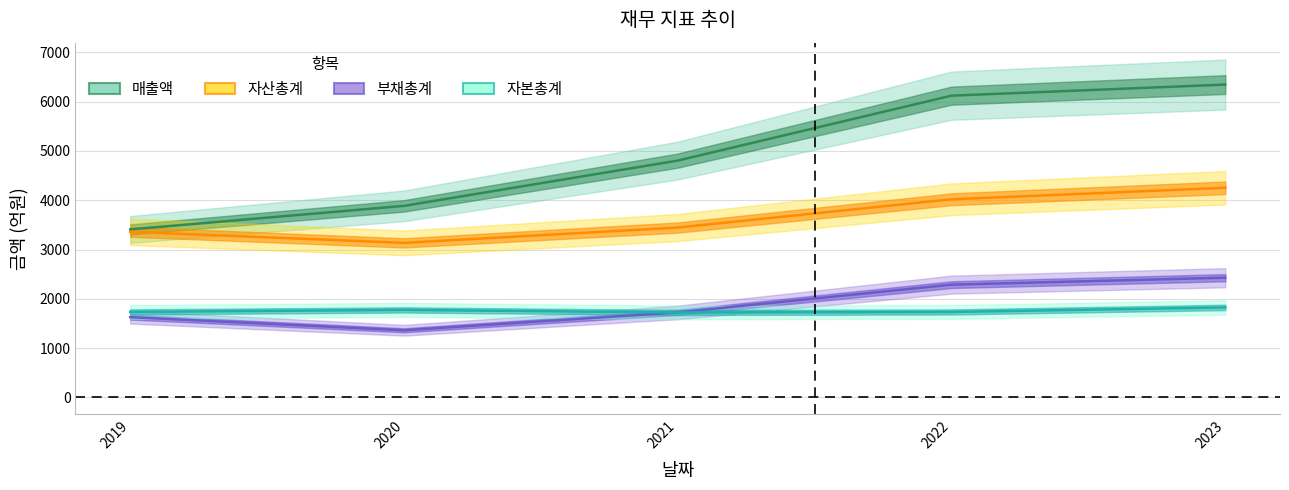

Reading left to right, list all the values displayed in this chart.

매출액: 3408	3886	4805	6123	6348
자산총계: 3359	3135	3446	4020	4253
부채총계: 1627	1361	1724	2287	2428
자본총계: 1733	1774	1722	1732	1825